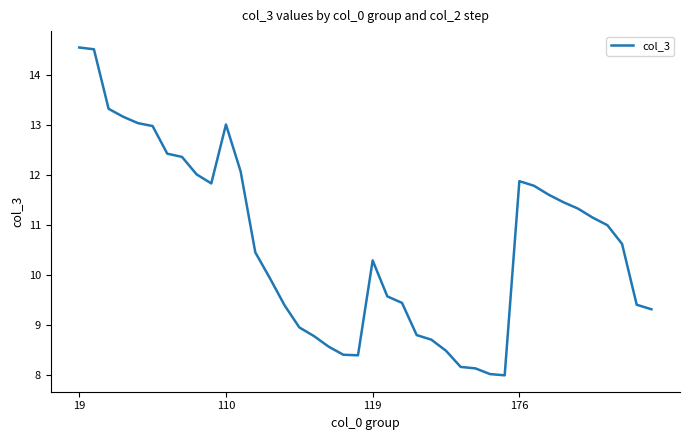

What is the greatest value displayed?

14.5